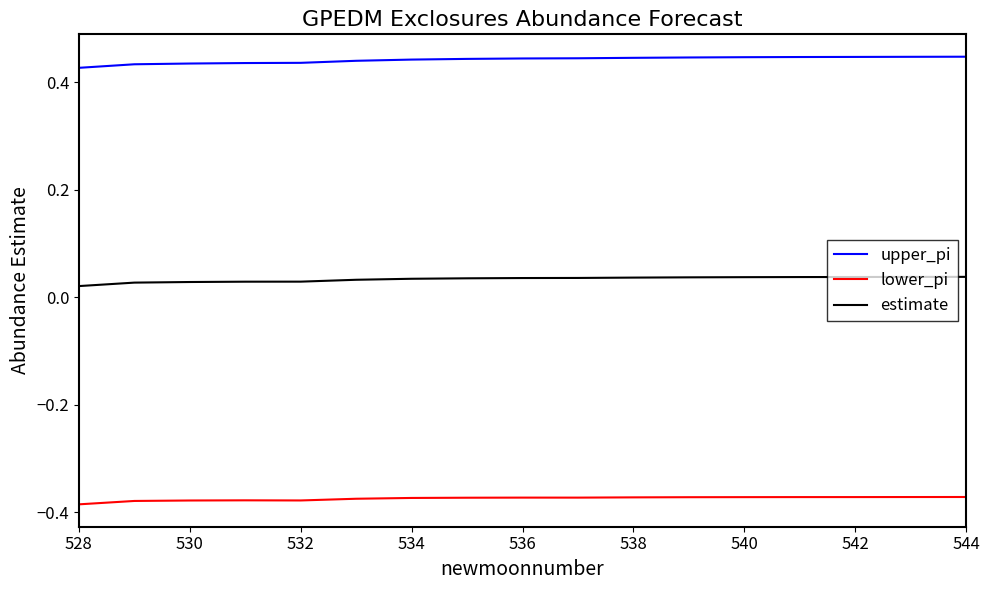

Which series has the largest total across all categories?

upper_pi